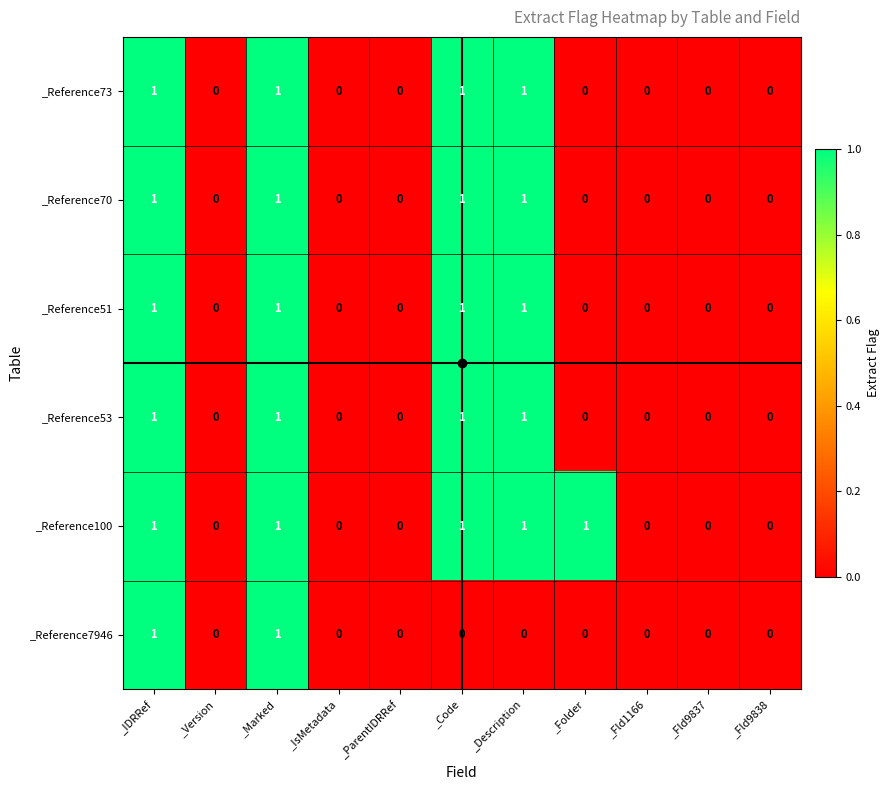

The _Reference70 series shows 1 at _IDRRef. True or false?

True